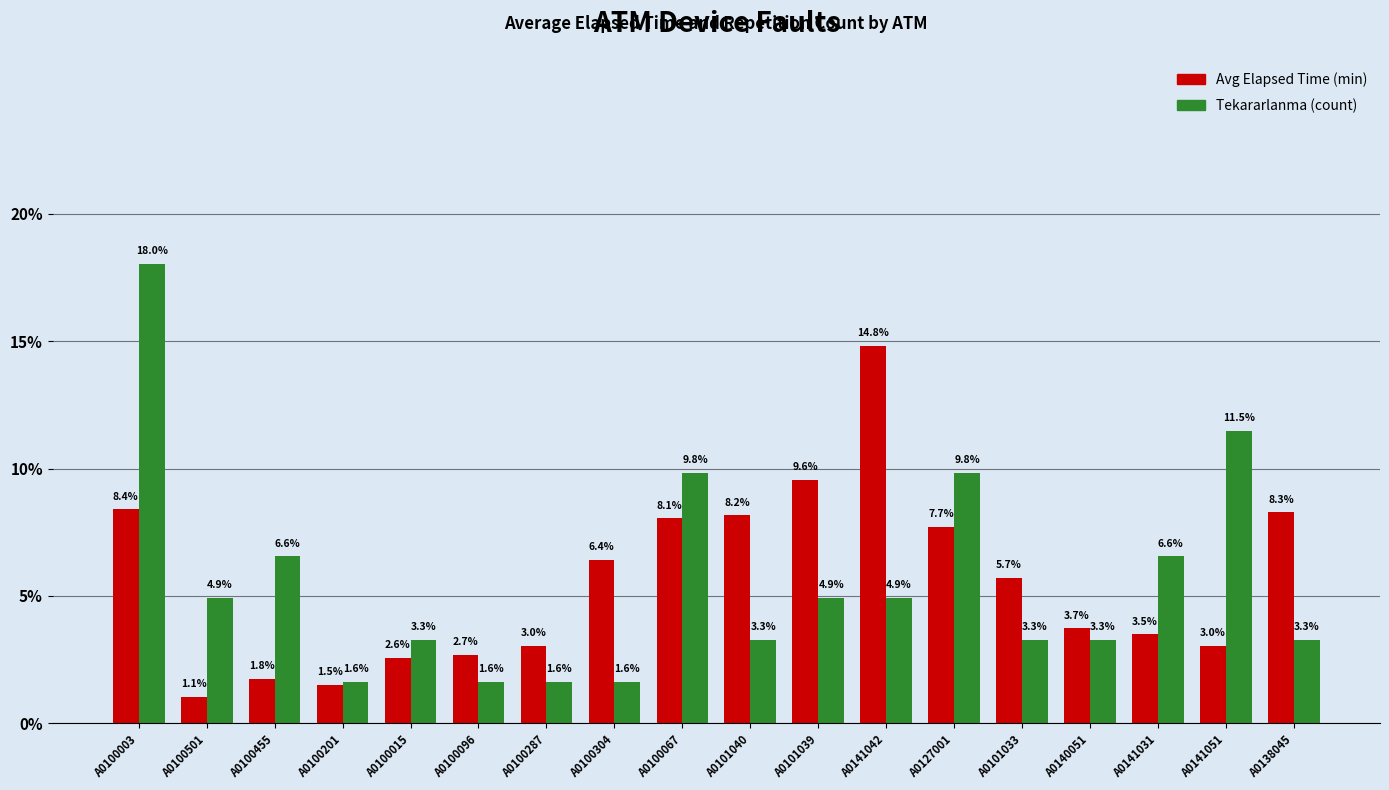

What is the label of the 11th bar from the right?

A0100304